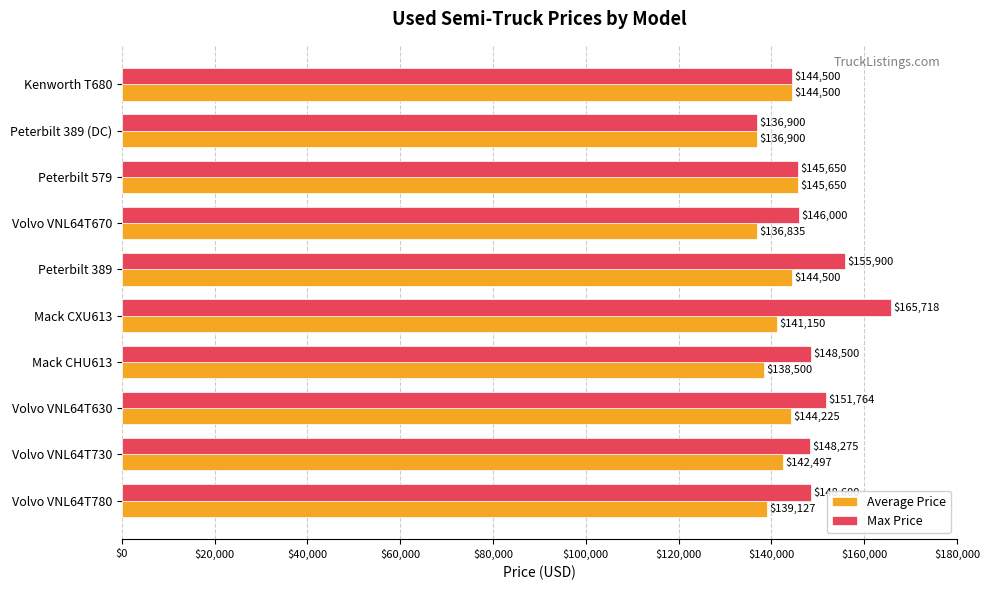

List the series in order of their peak value, highest first.

Max Price, Average Price